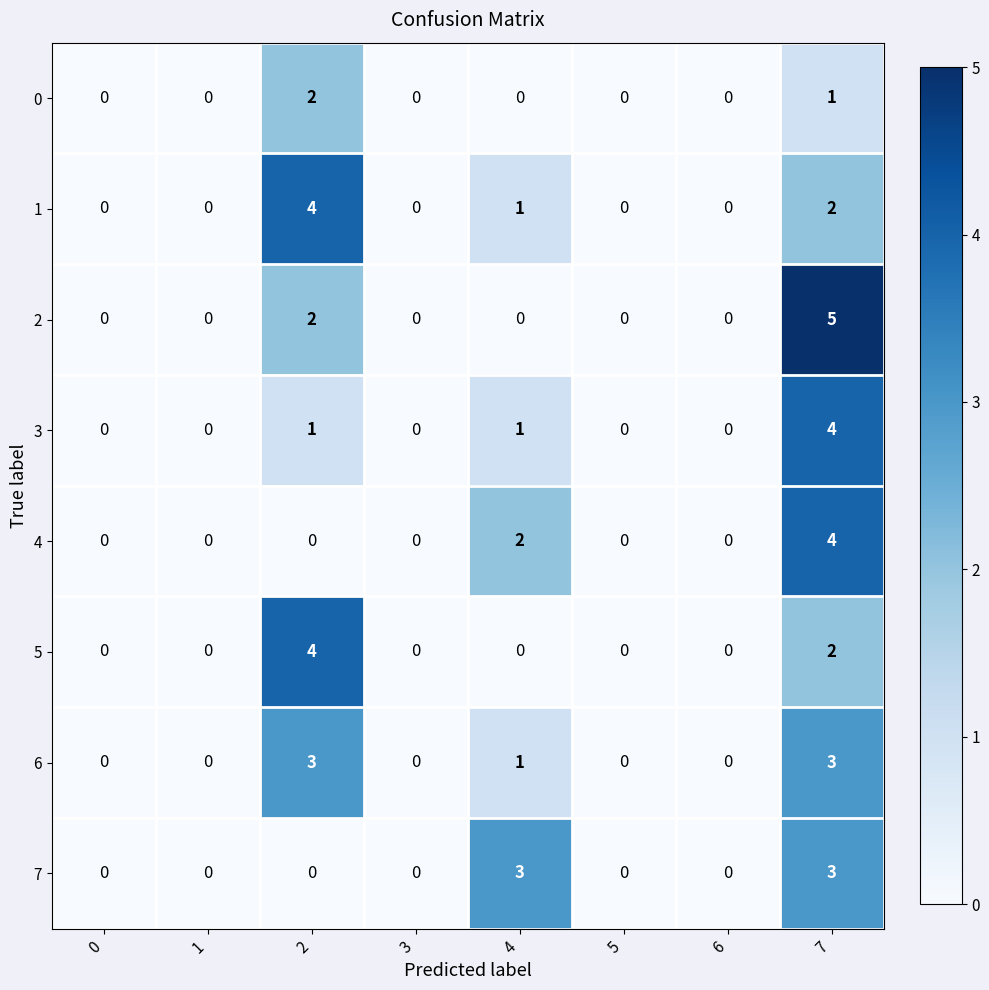

What is the difference between the maximum and second lowest values in the 1 series?

4